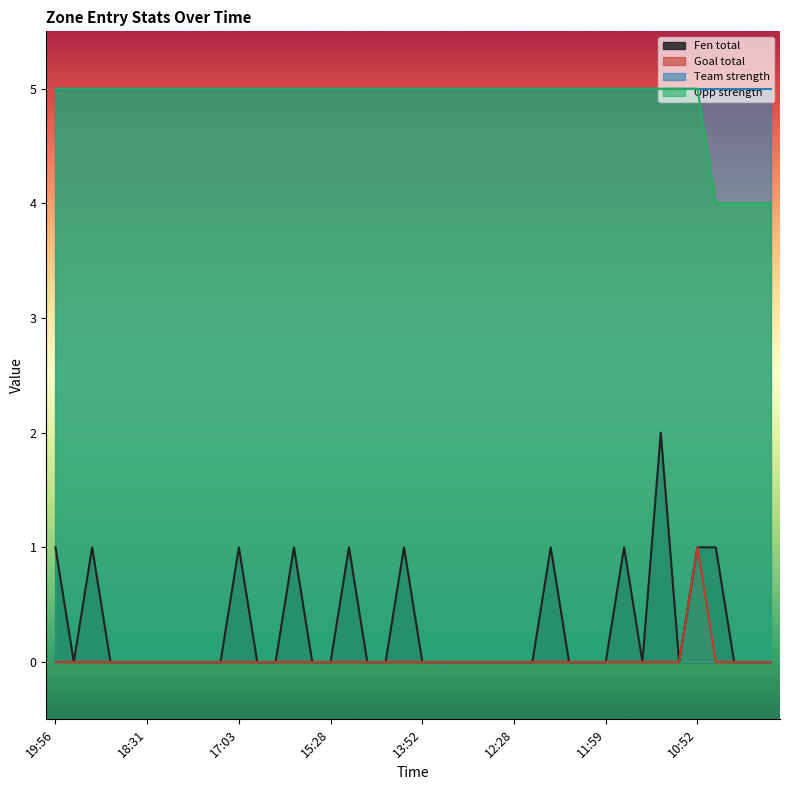

How many lines are shown in the chart?

4